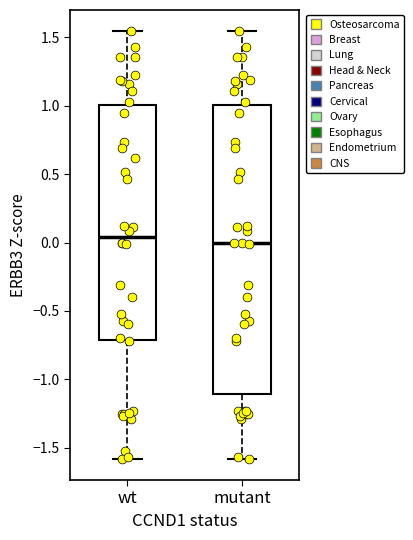

Where does the lower whisker of the box for mutant end on the y-axis? The values are not printed on the chart, so give them approximately, as read against the axis.

-1.60